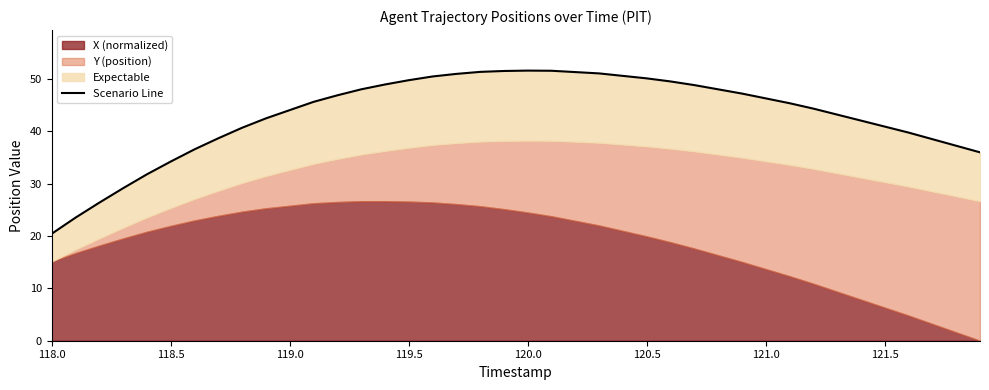

What is the sum of all values?

1725.0